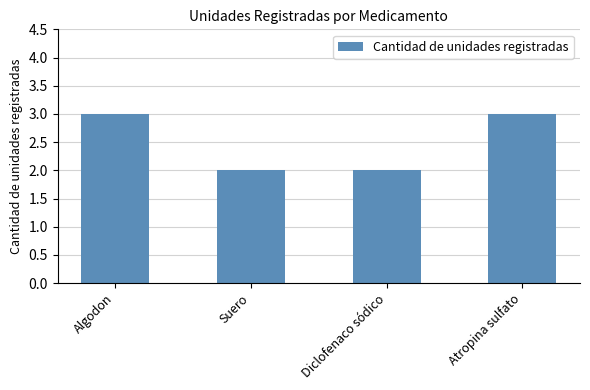

Reading right to left, what are all the values shown in this chart?

Atropina sulfato=3	Diclofenaco sódico=2	Suero=2	Algodon=3